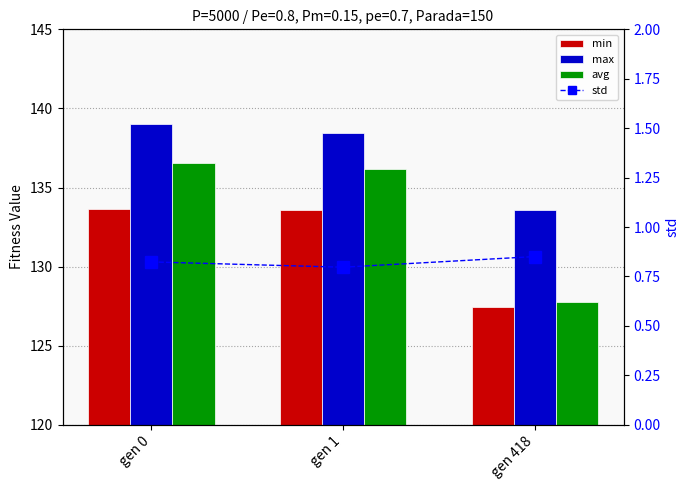

Reading left to right, what are all the values shown in this chart?

min: 133.7	133.6	127.5
max: 139.0	138.5	133.6
avg: 136.5	136.2	127.8
std: 0.8	0.8	0.9